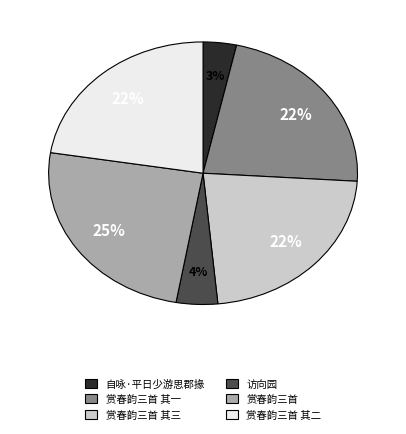

Does 自咏·平日少游思郡掾 account for over 50% of the chart?

No